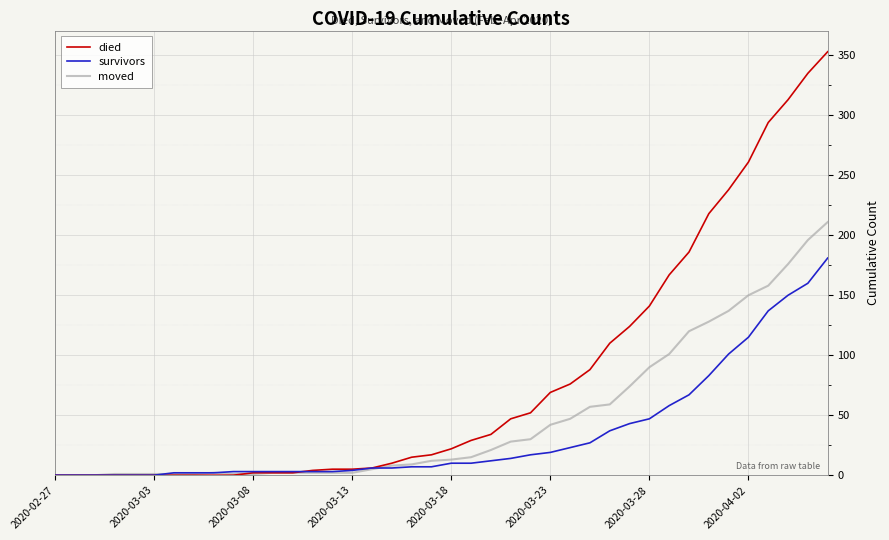

Which series has the largest total across all categories?

died